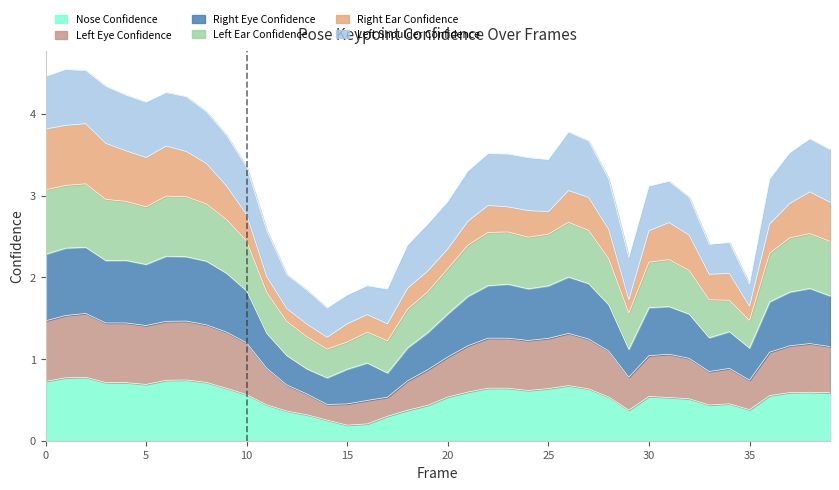

Where is the first local minimum for a_nose_confidence?

5